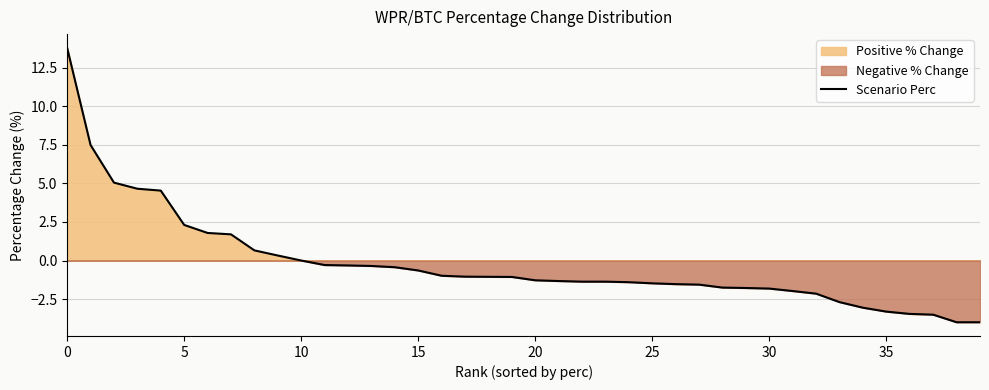

What is the maximum value for Scenario Perc?

13.8